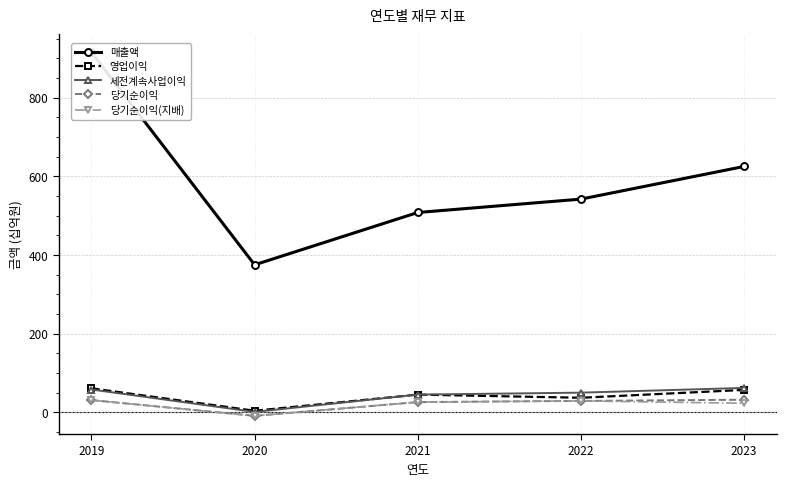

What is the spread (max minus min) of values at 2019?

884